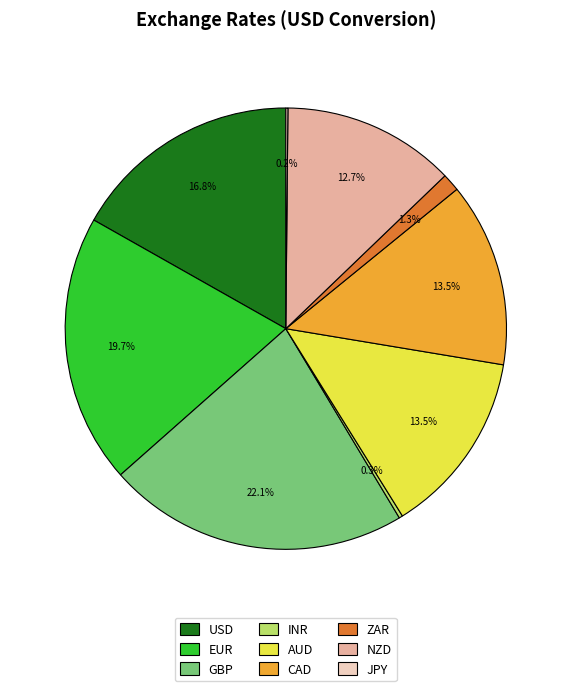

What is the largest slice in the pie chart?

GBP